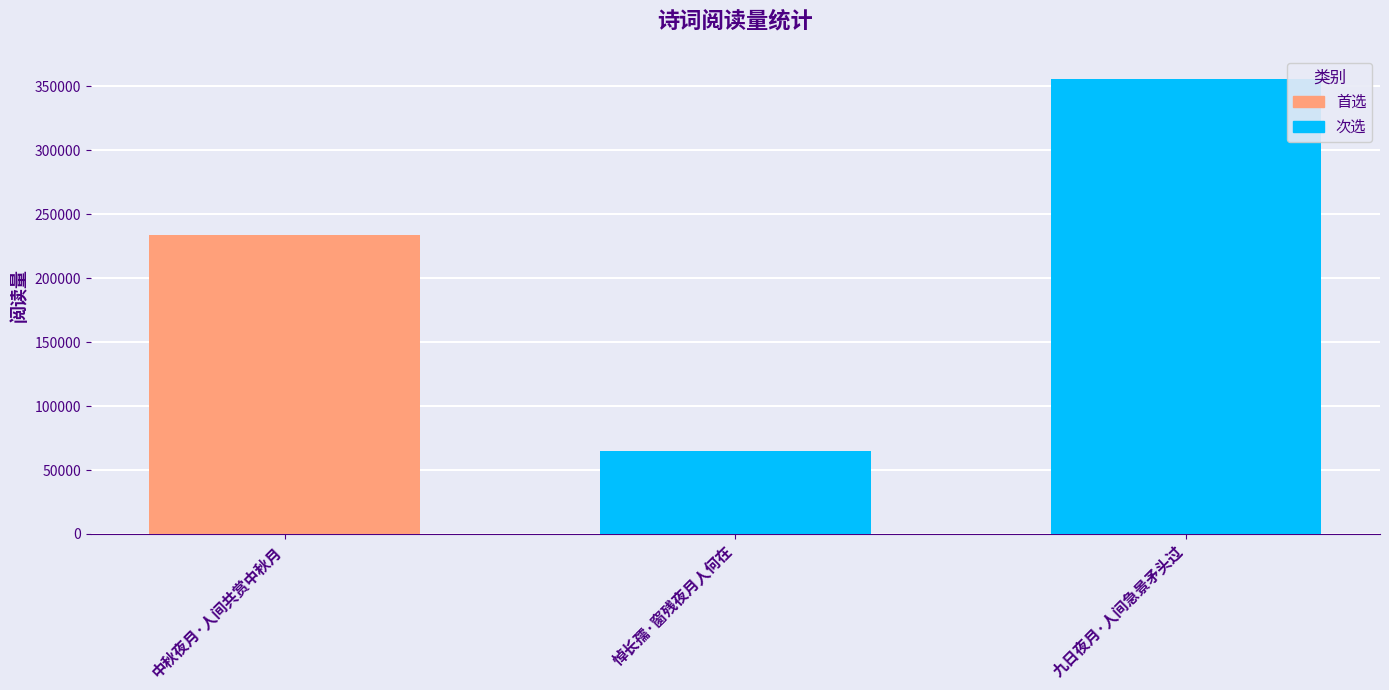

Count the number of categories in the chart.

3